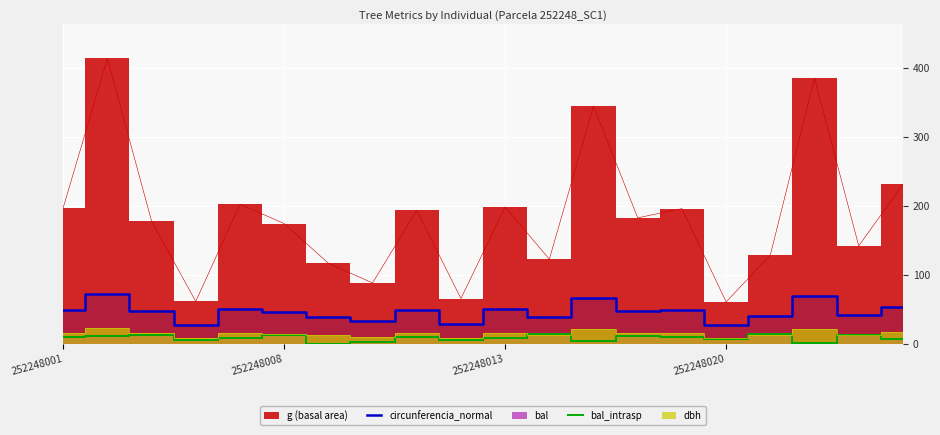

How many lines are shown in the chart?

2